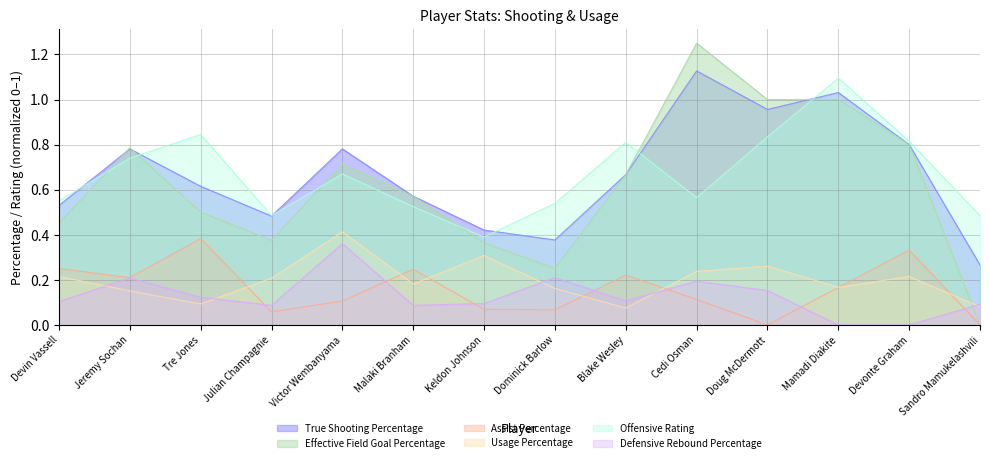

Reading left to right, what are all the values shown in this chart?

True Shooting Percentage: 0.5	0.8	0.6	0.5	0.8	0.6	0.4	0.4	0.7	1.1	1.0	1.0	0.8	0.3
Effective Field Goal Percentage: 0.5	0.8	0.5	0.4	0.7	0.6	0.4	0.2	0.7	1.2	1.0	1.0	0.8	0.0
Assist Percentage: 0.2	0.2	0.4	0.1	0.1	0.2	0.1	0.1	0.2	0.1	0.0	0.2	0.3	0.0
Usage Percentage: 0.2	0.2	0.1	0.2	0.4	0.2	0.3	0.2	0.1	0.2	0.3	0.2	0.2	0.1
Offensive Rating: 0.6	0.7	0.8	0.5	0.7	0.5	0.4	0.5	0.8	0.6	0.8	1.1	0.8	0.5
Defensive Rebound Percentage: 0.1	0.2	0.1	0.1	0.4	0.1	0.1	0.2	0.1	0.2	0.2	0.0	0.0	0.1